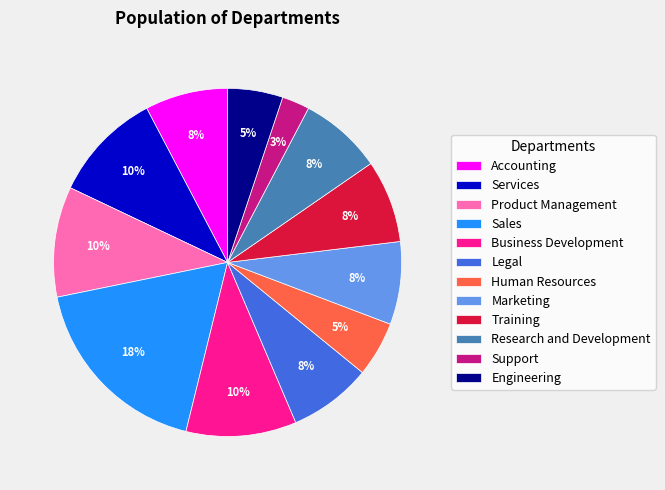

To the nearest percent, what is the difference between the largest and smallest slice percentages?

15%